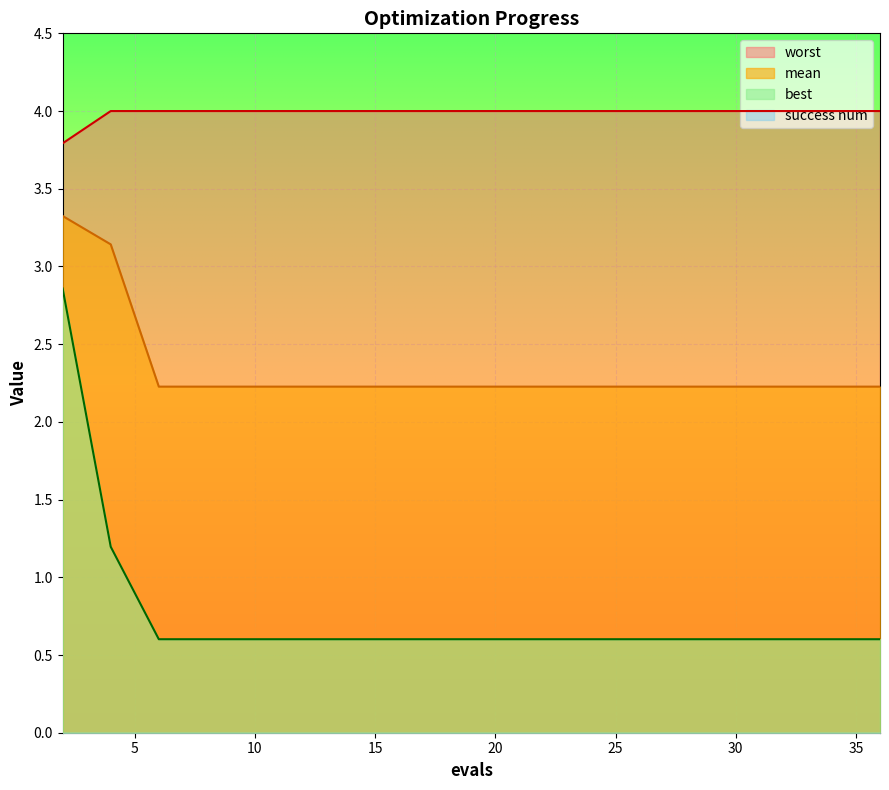

Reading left to right, transcribe all the data shown in this chart.

mean: 2=3.3	4=3.1	6=2.2	8=2.2	10=2.2	12=2.2	14=2.2	16=2.2	17=2.2	19=2.2	21=2.2	22=2.2	24=2.2	25=2.2	27=2.2	29=2.2	30=2.2	32=2.2	34=2.2	36=2.2
best: 2=2.9	4=1.2	6=0.6	8=0.6	10=0.6	12=0.6	14=0.6	16=0.6	17=0.6	19=0.6	21=0.6	22=0.6	24=0.6	25=0.6	27=0.6	29=0.6	30=0.6	32=0.6	34=0.6	36=0.6
worst: 2=3.8	4=4.0	6=4.0	8=4.0	10=4.0	12=4.0	14=4.0	16=4.0	17=4.0	19=4.0	21=4.0	22=4.0	24=4.0	25=4.0	27=4.0	29=4.0	30=4.0	32=4.0	34=4.0	36=4.0